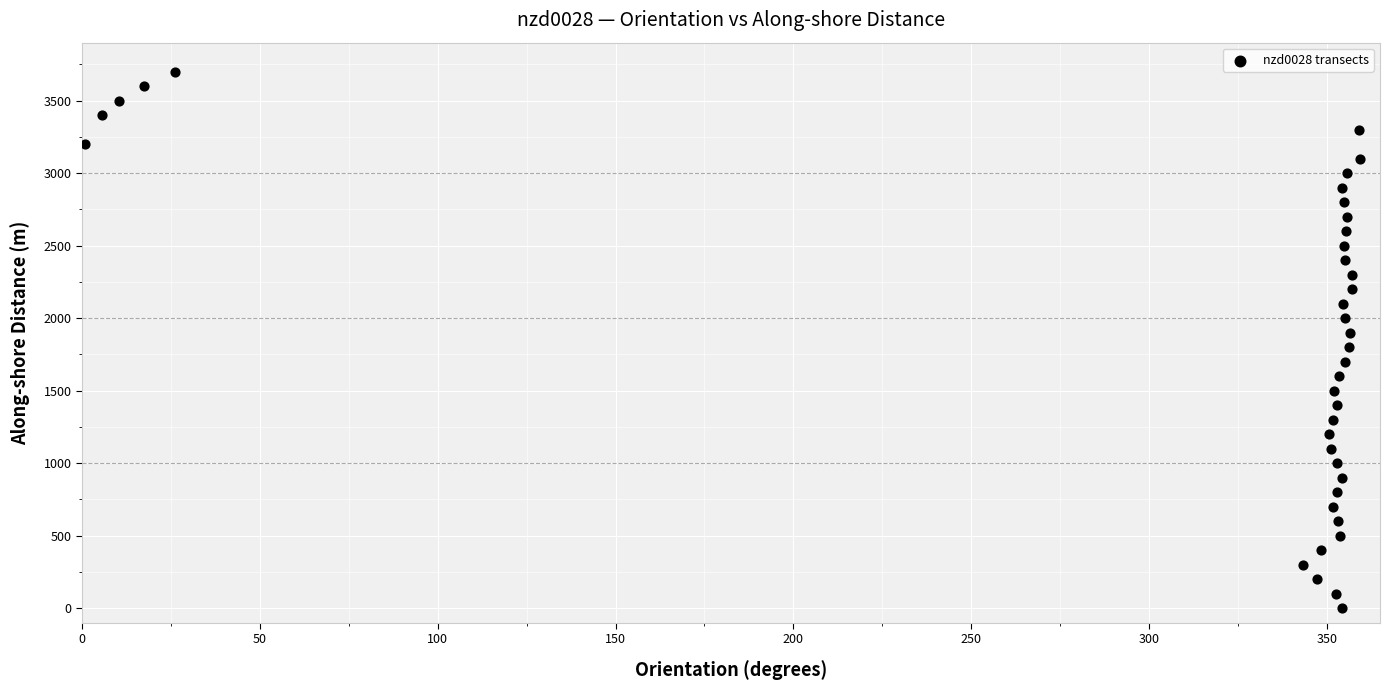

What is the range of X values (max minus min)?

358.8